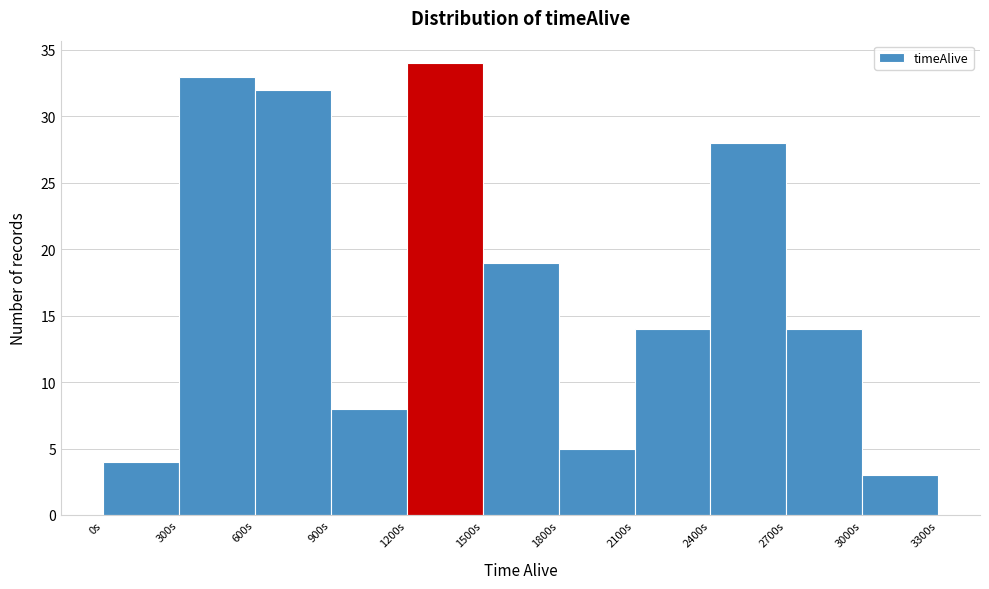

How tall is the bar that spans 1800 to 2100 on the x-axis? The values are not printed on the chart, so give them approximately, as read against the axis.

5